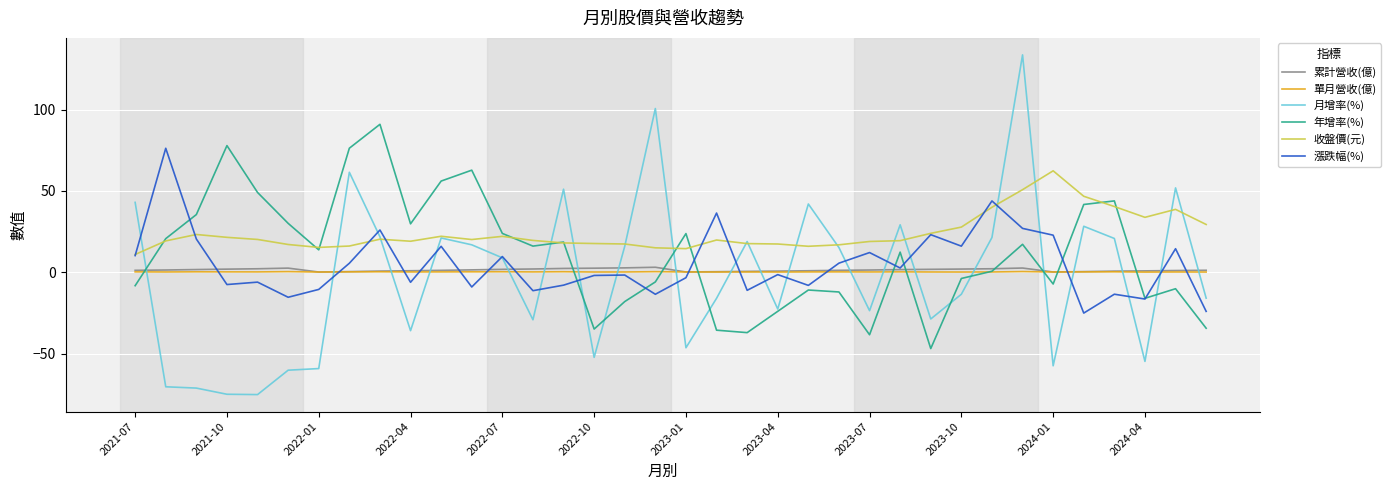

Which series has the widest spread of values?

月增率(%)